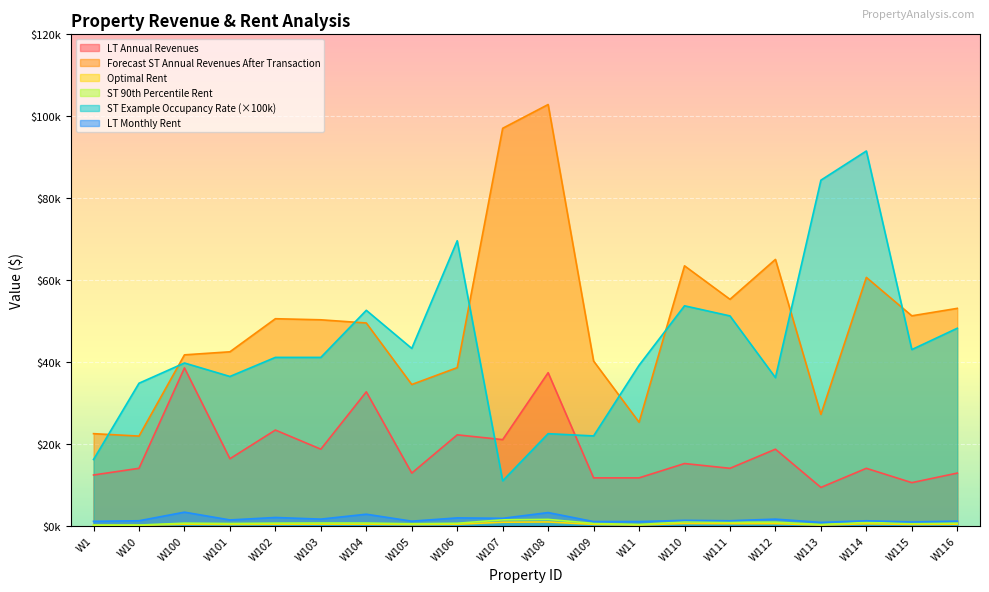

At W115, list the series in order from smallest to largest.

Optimal Rent, ST 90th Percentile Rent, LT Monthly Rent, LT Annual Revenues, ST Example Occupancy Rate, Forecast ST Annual Revenues After Transaction